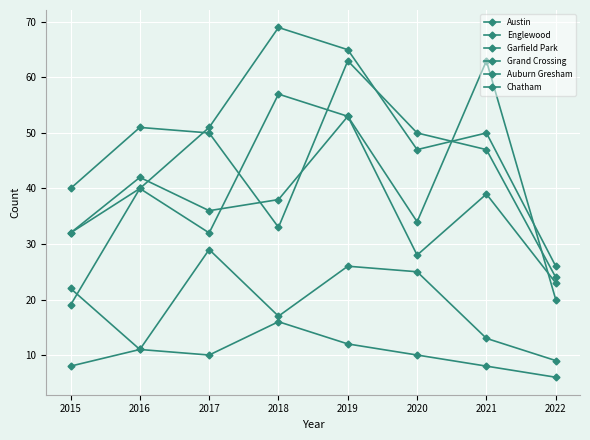

How many values in the Grand Crossing series are below 38?

4